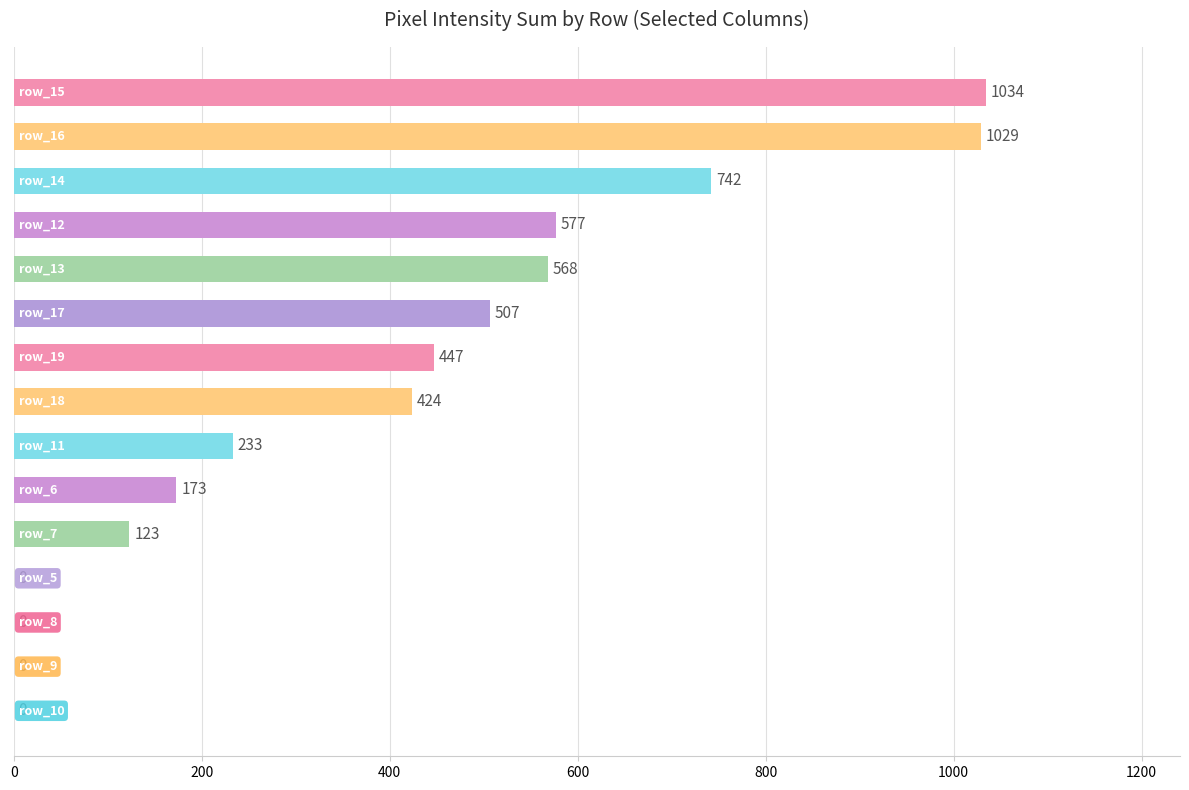

What is the average value?

390